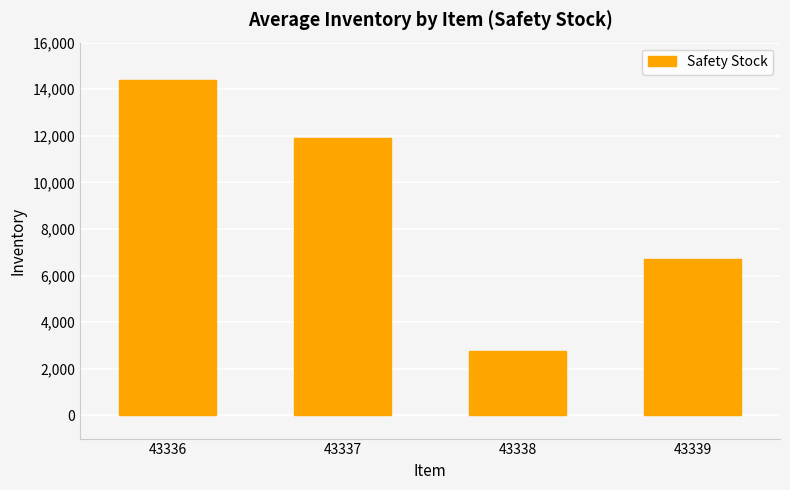

The value at 43336 is 14411. True or false?

True